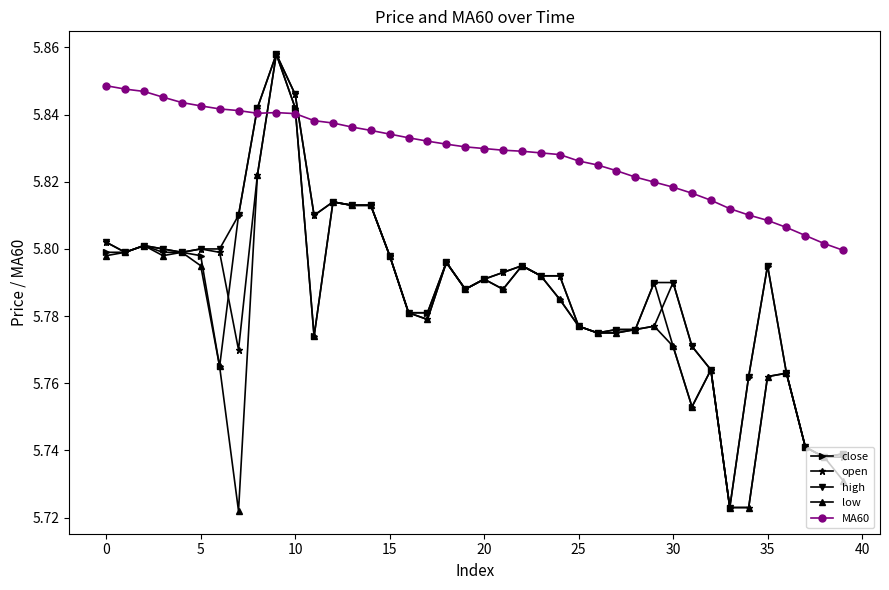

How many high values are between 5 and 6?

40